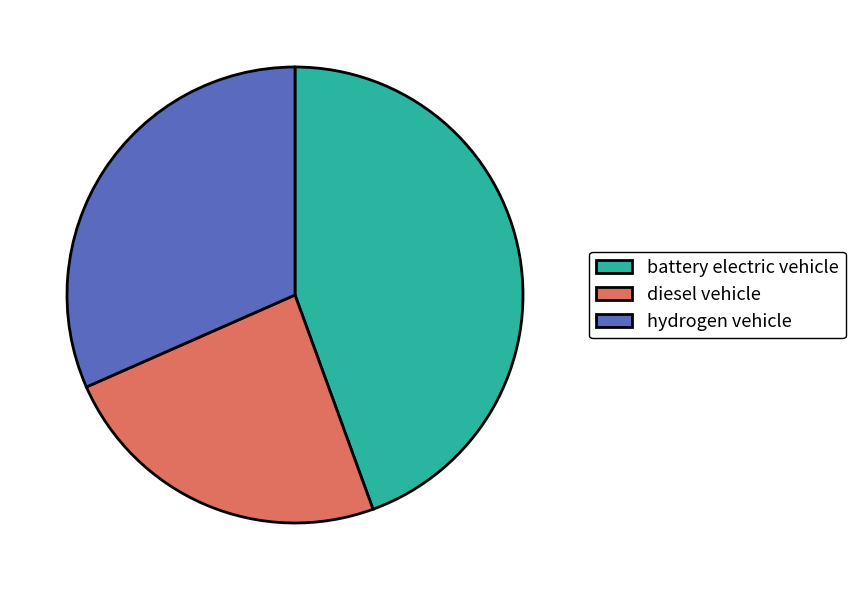

What is the largest slice in the pie chart?

battery electric vehicle